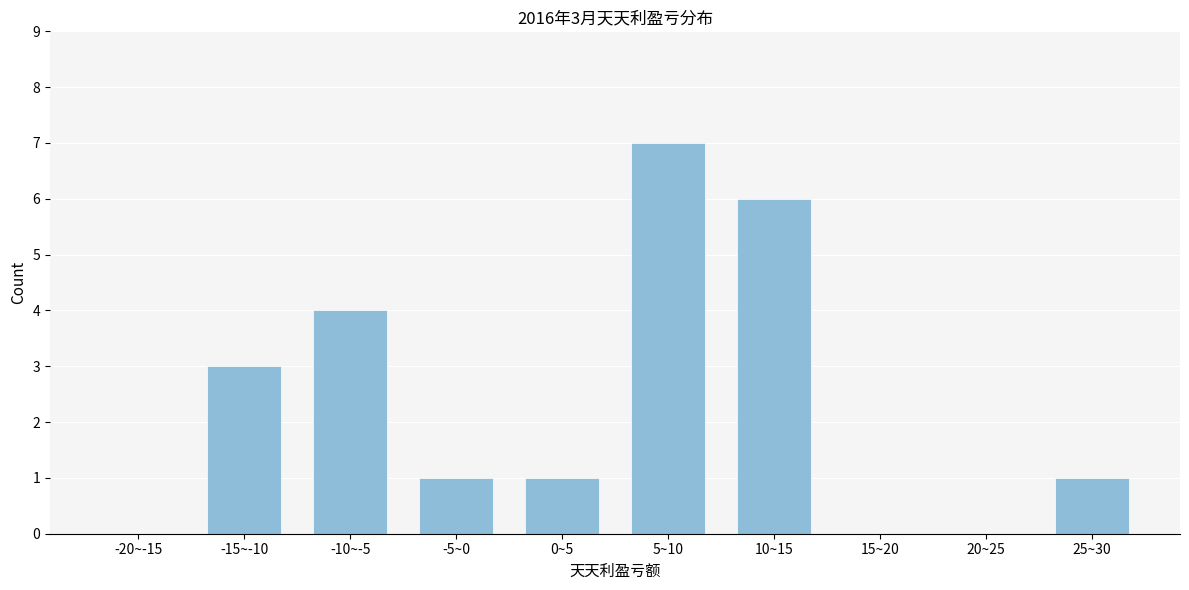

Reading left to right, transcribe all the data shown in this chart.

-20~-15=0	-15~-10=3	-10~-5=4	-5~0=1	0~5=1	5~10=7	10~15=6	15~20=0	20~25=0	25~30=1